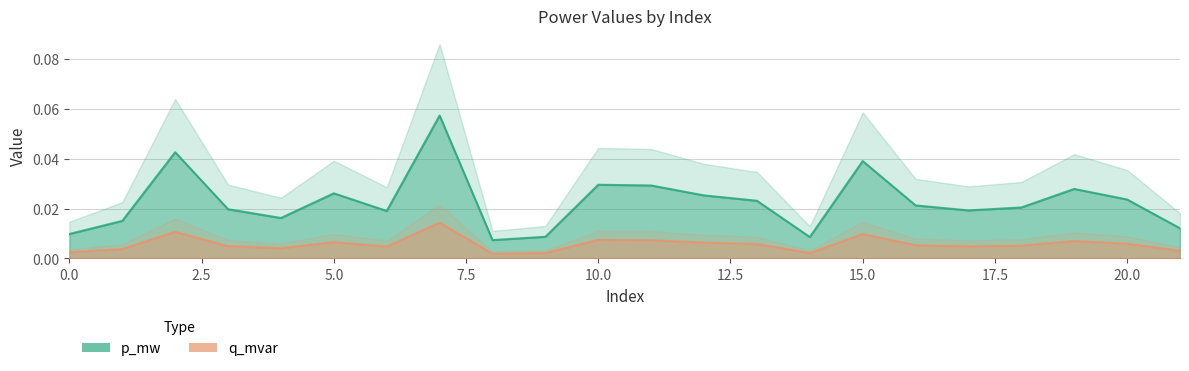

The value of p_mw at 12 is 0.0. True or false?

True